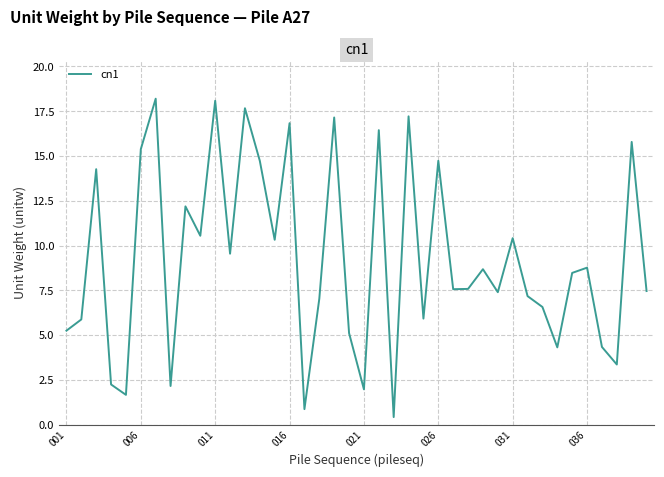

The chart shows a value of 24.5 at 011. True or false?

False